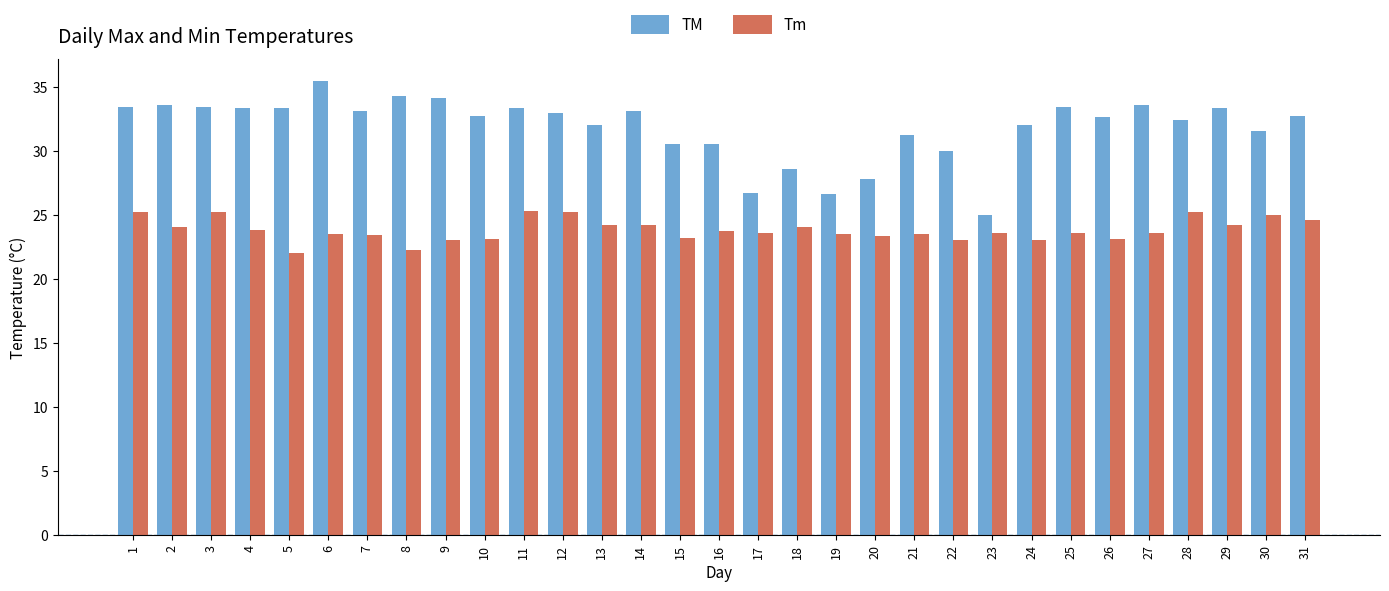

Is it true that TM equals 8.7 at 29?

False